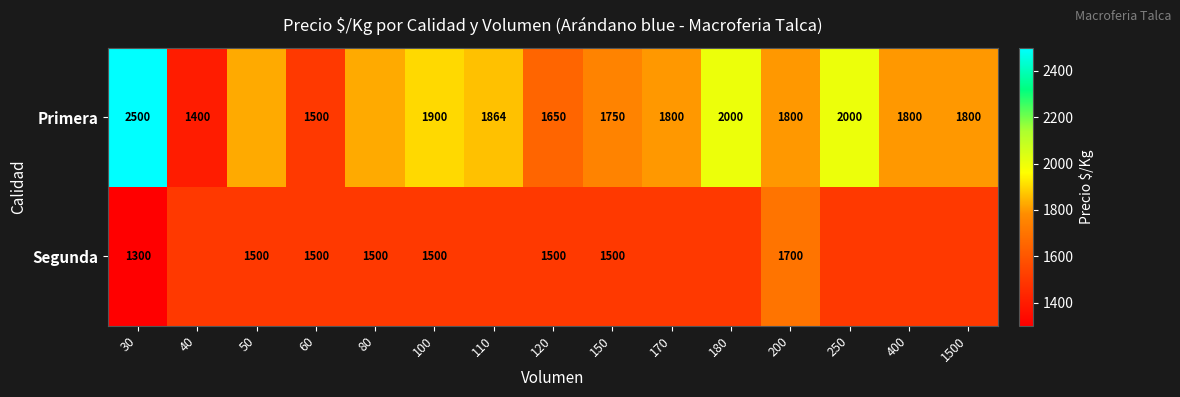

The Primera series shows 1800 at 1500. True or false?

True